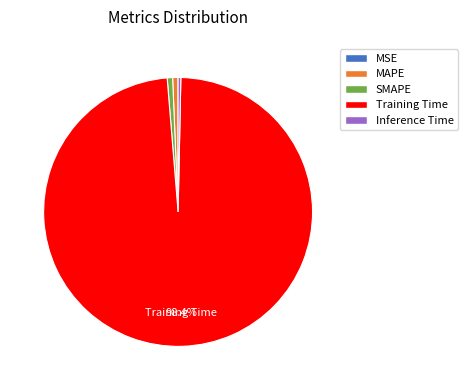

Do Inference Time and MAPE together represent more than half of the pie?

No